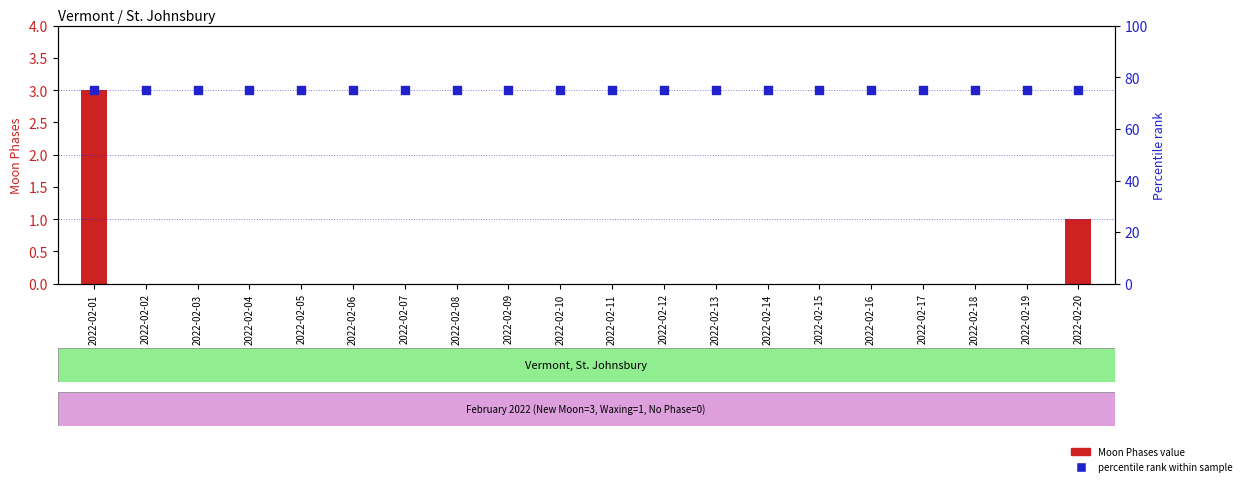

Which series has the widest spread of Y values?

Moon Phases value